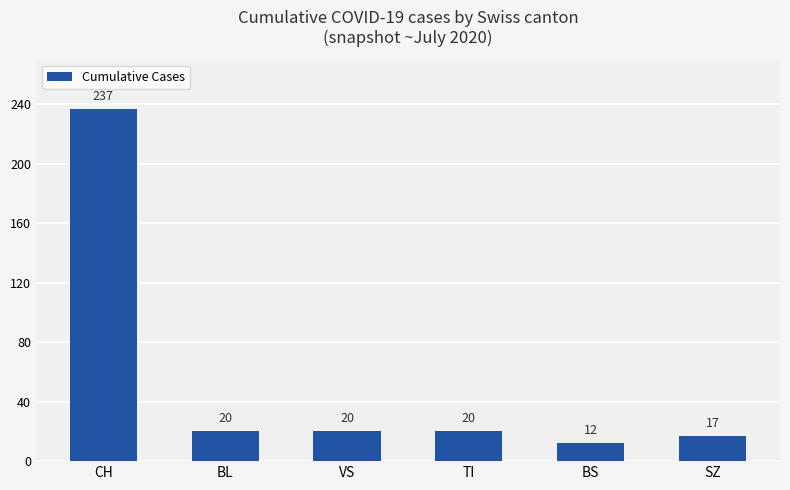

Where does the data first go above 20?

CH